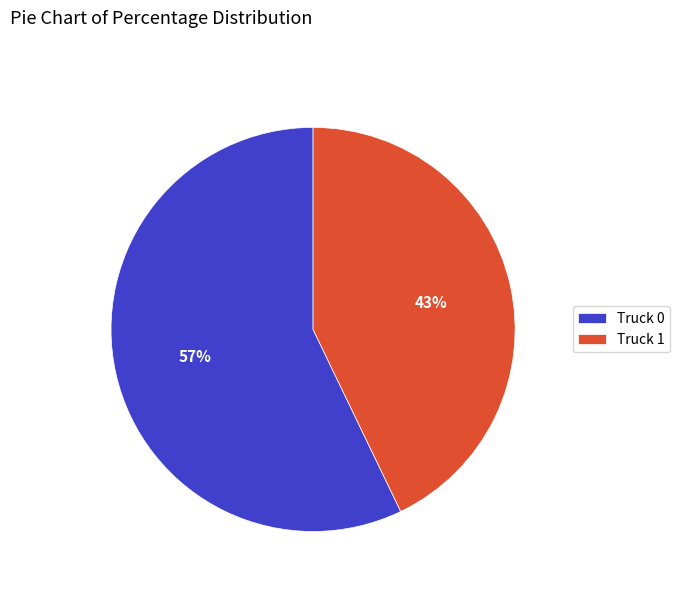

Is the sum of Truck 0 and Truck 1 greater than half?

Yes